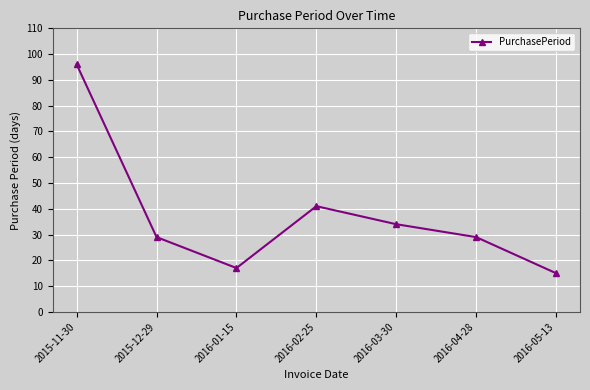

True or false: the data shows 61 at 2015-11-30.

False